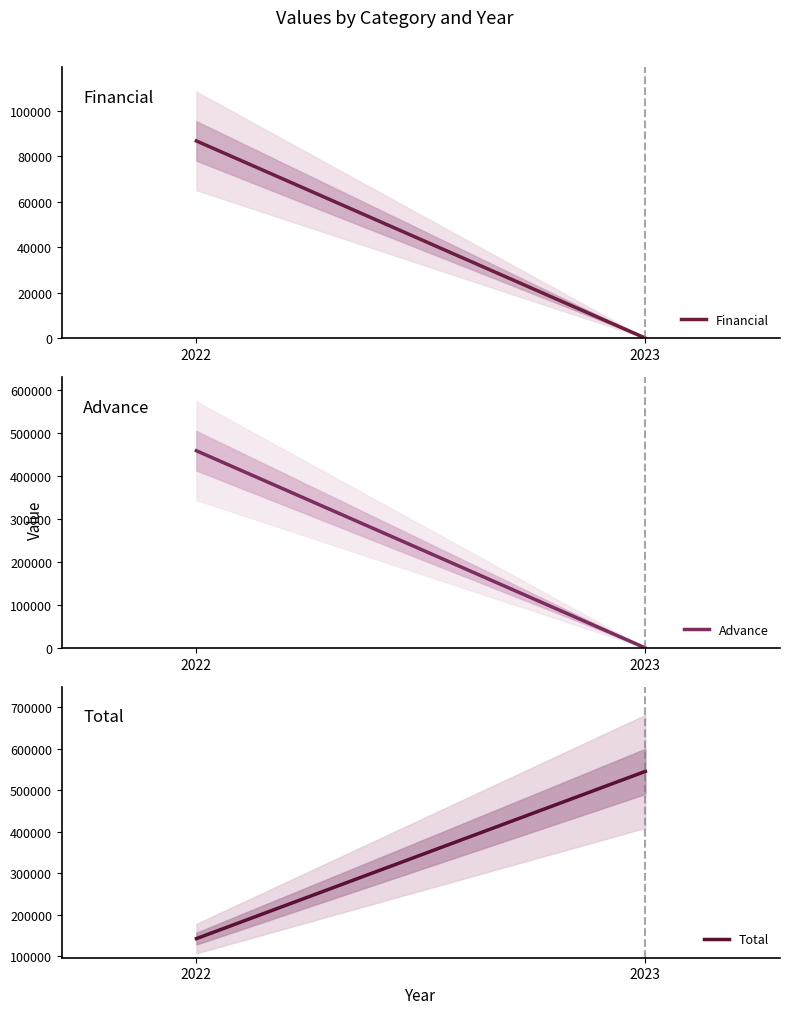

What is the total value across all series at 2022?

687329